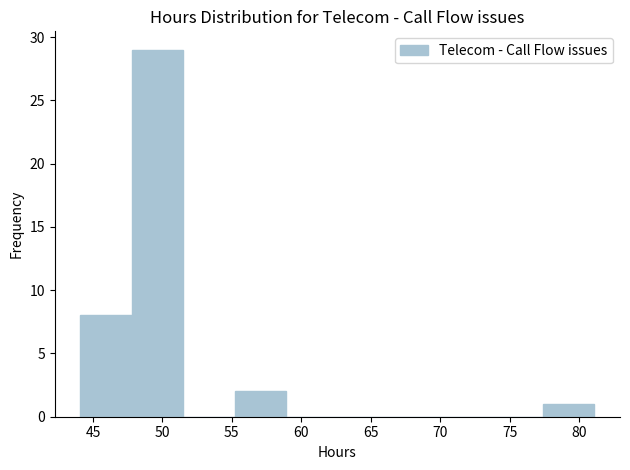

Reading left to right, list every bar in this chart as the range it spans on the x-axis followed by its height. Neither the bar edges nor the heights are printed on the chart, so give them approximately, as read against the axes.

44.1 to 47.8: 8
47.8 to 51.5: 29
51.5 to 55.2: 0
55.2 to 58.9: 2
58.9 to 62.6: 0
62.6 to 66.3: 0
66.3 to 70.0: 0
70.0 to 73.7: 0
73.7 to 77.4: 0
77.4 to 81.1: 1